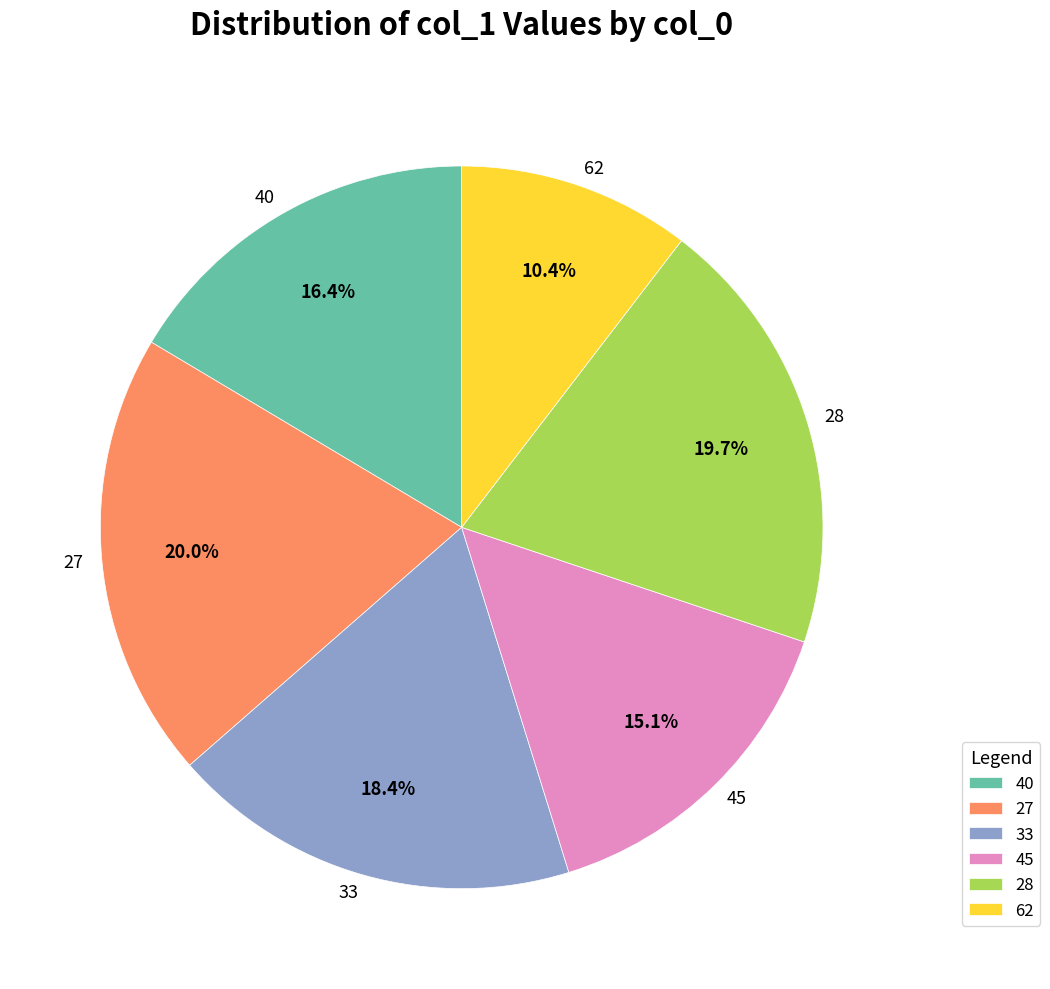

To the nearest percent, what percentage of the pie is 27?

20%